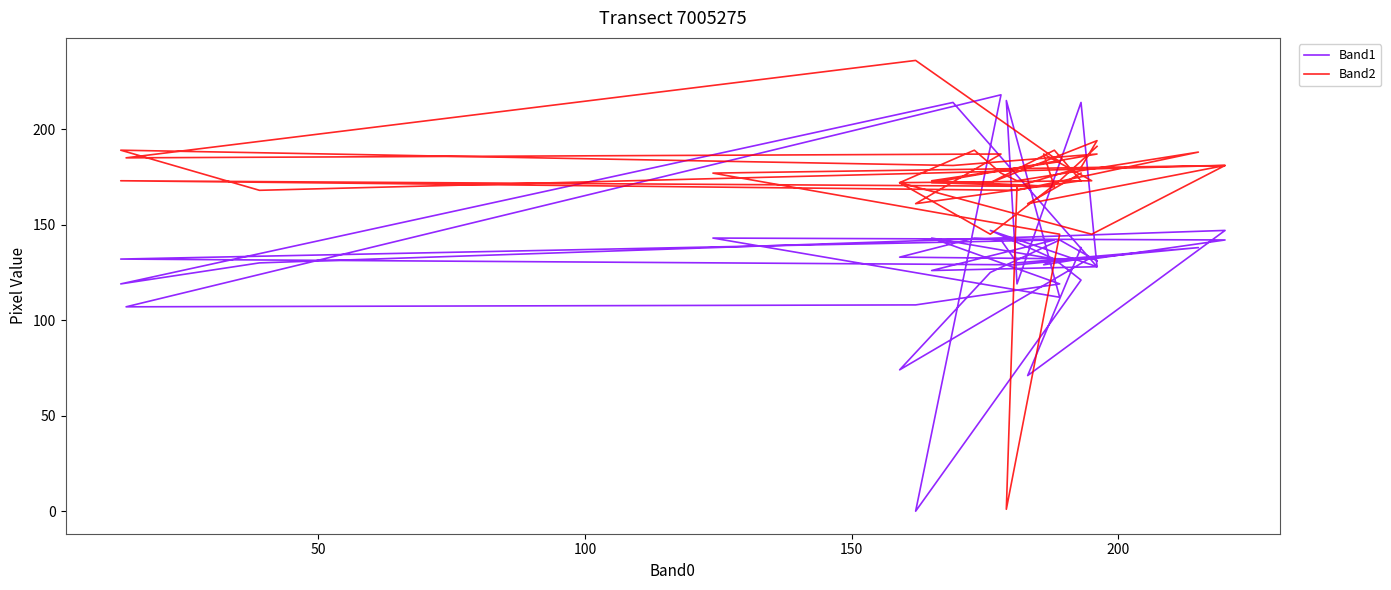

How many times do Band2 and Band1 cross each other?

8